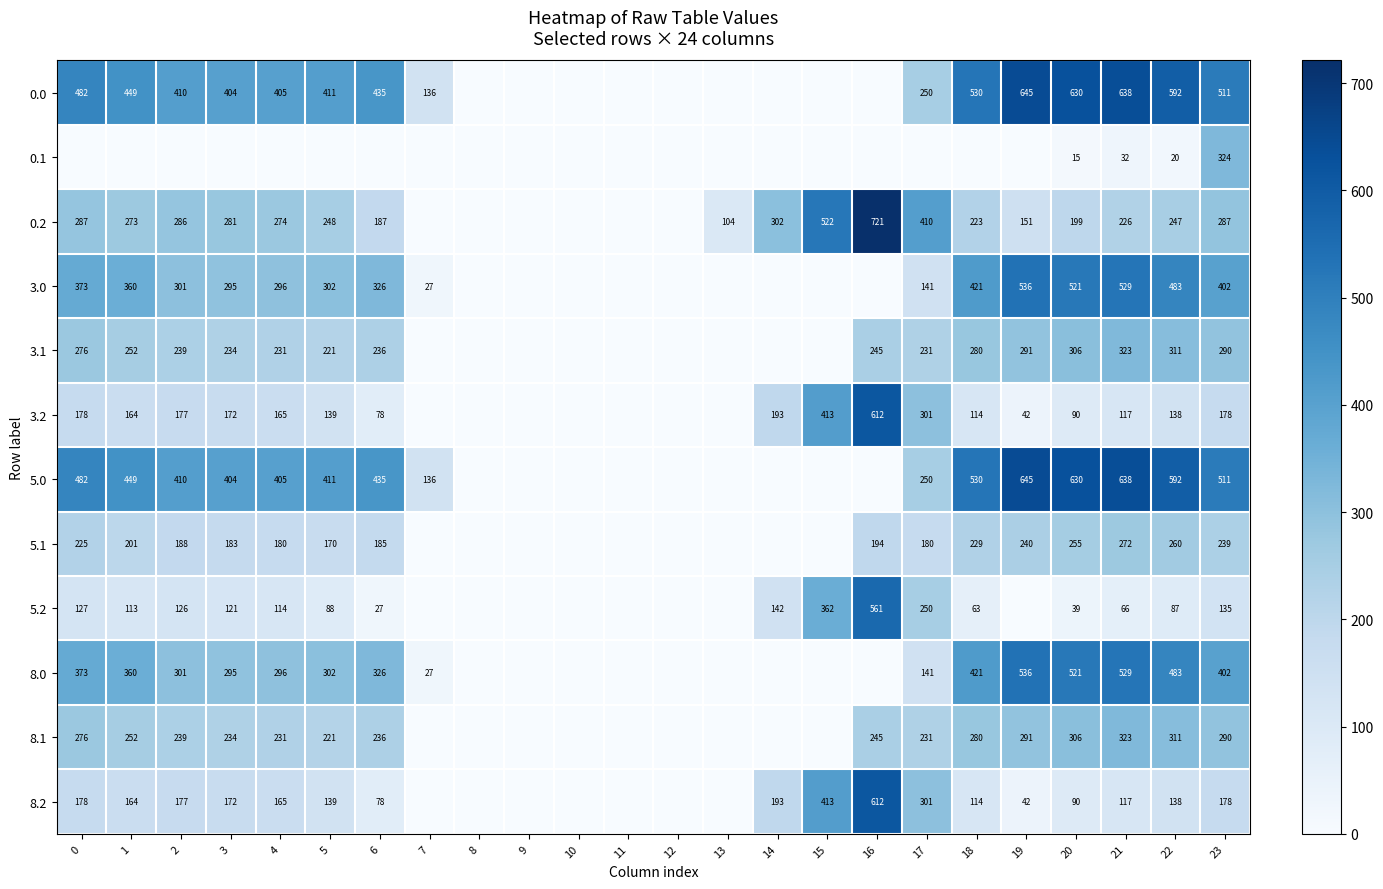

What is the total value across all series at 21?

3810